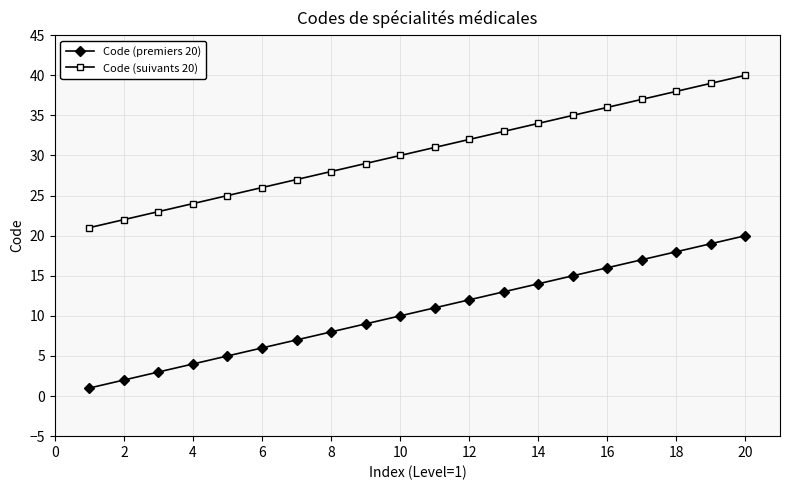

At how many categories does at least one series exceed 9?

20